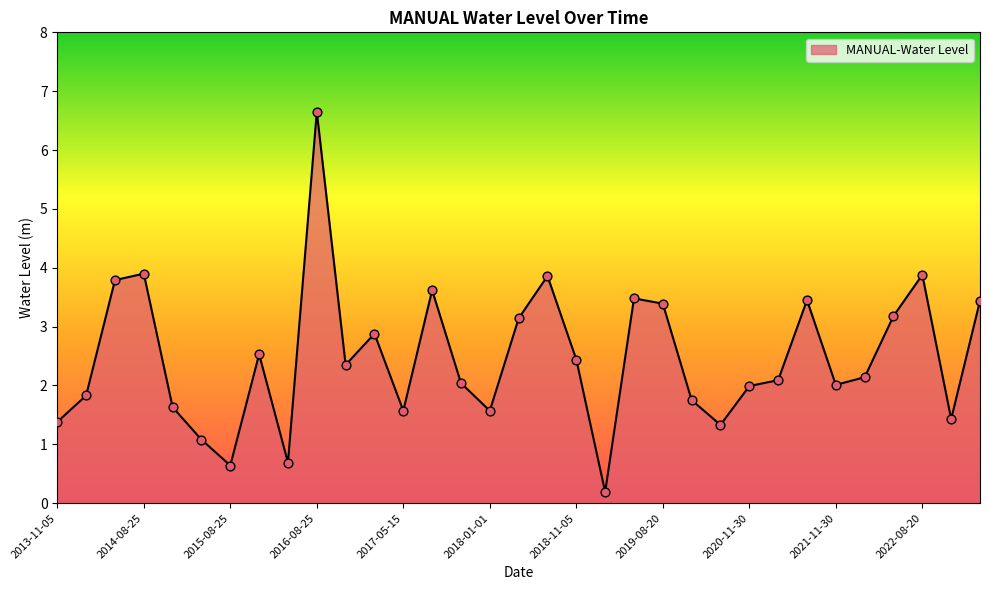

What is the difference between the maximum and minimum values?

6.5